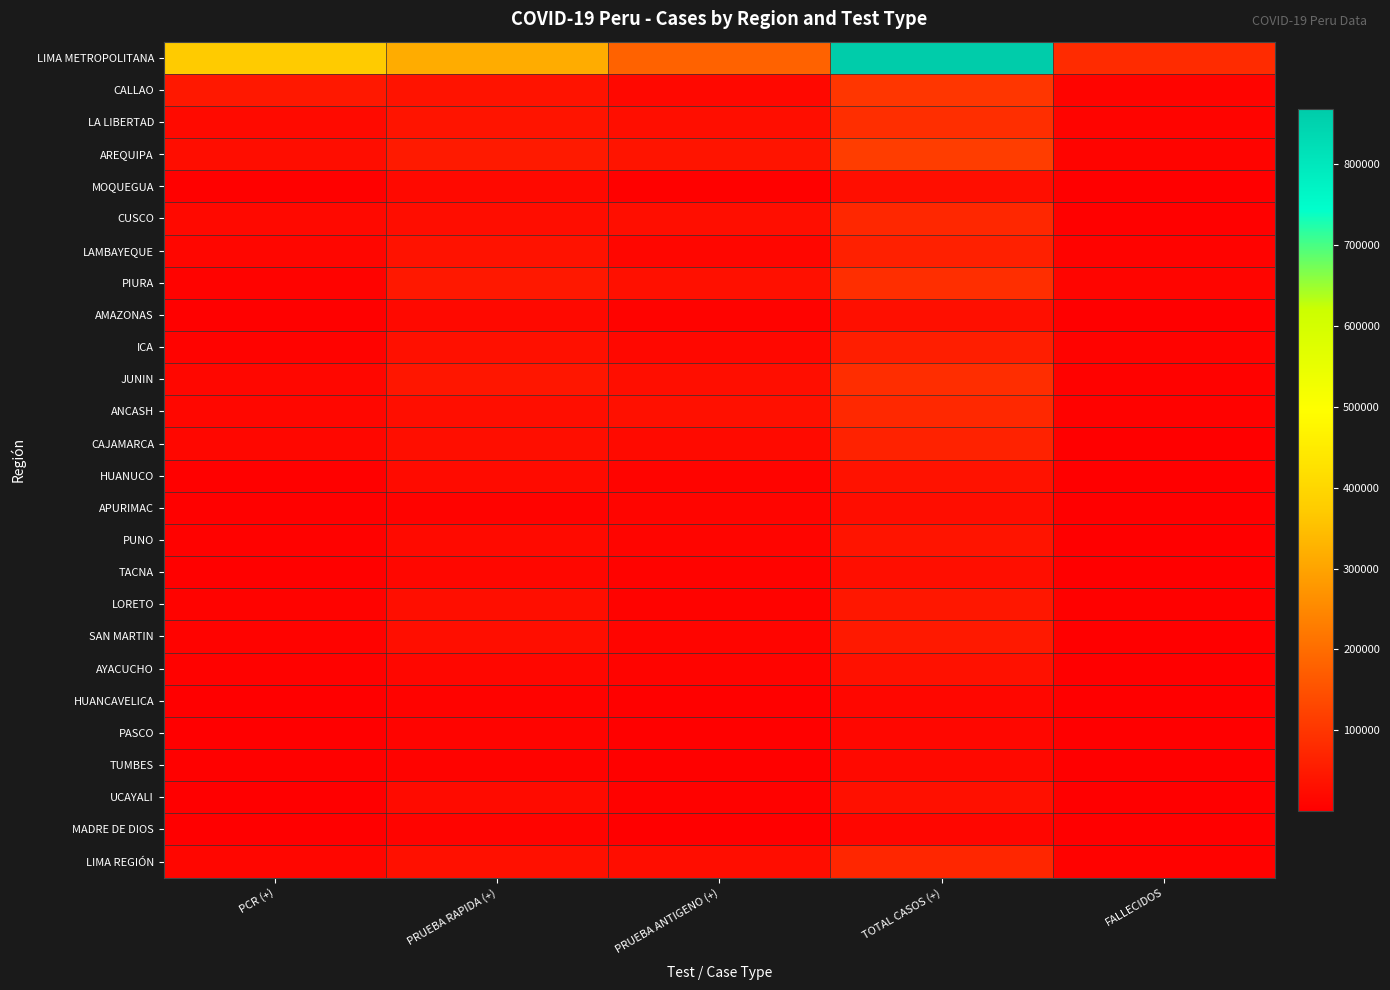

Rank the series by their maximum value, from highest to lowest.

LIMA METROPOLITANA, AREQUIPA, CALLAO, LA LIBERTAD, PIURA, JUNIN, ANCASH, CUSCO, LIMA REGIÓN, CAJAMARCA, LAMBAYEQUE, ICA, SAN MARTIN, LORETO, PUNO, HUANUCO, AYACUCHO, UCAYALI, AMAZONAS, TACNA, MOQUEGUA, APURIMAC, TUMBES, HUANCAVELICA, PASCO, MADRE DE DIOS